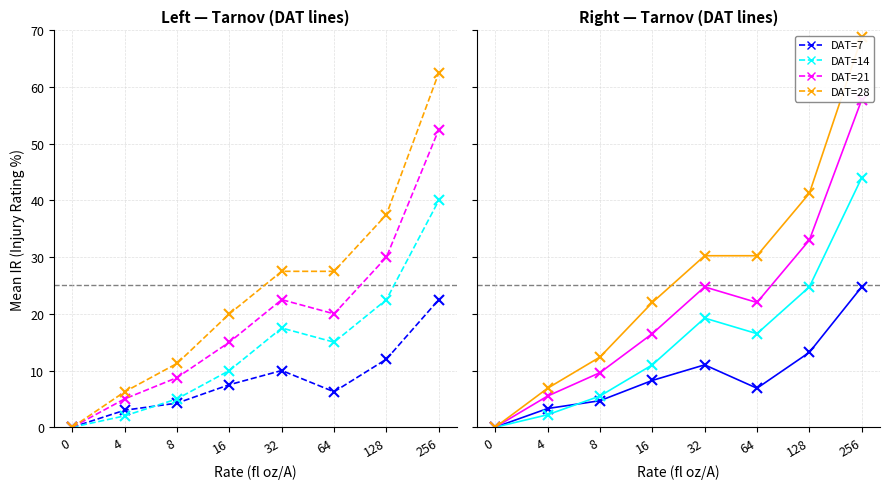

At which category does DAT=21 reach its first local peak?

32